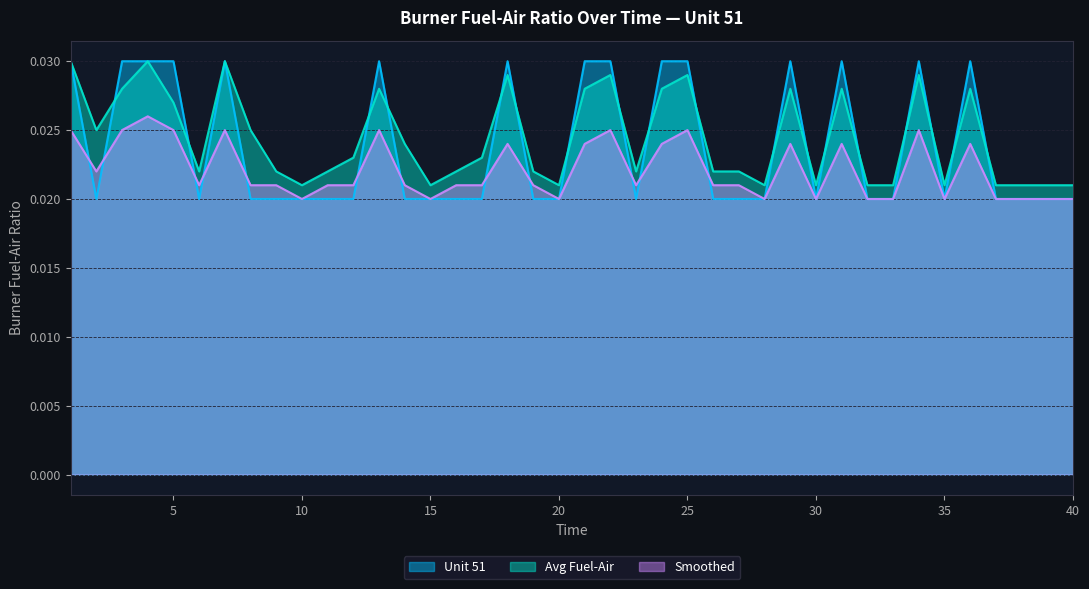

Rank the series at 1 from highest to lowest value.

Unit 51, Avg Fuel-Air, Smoothed